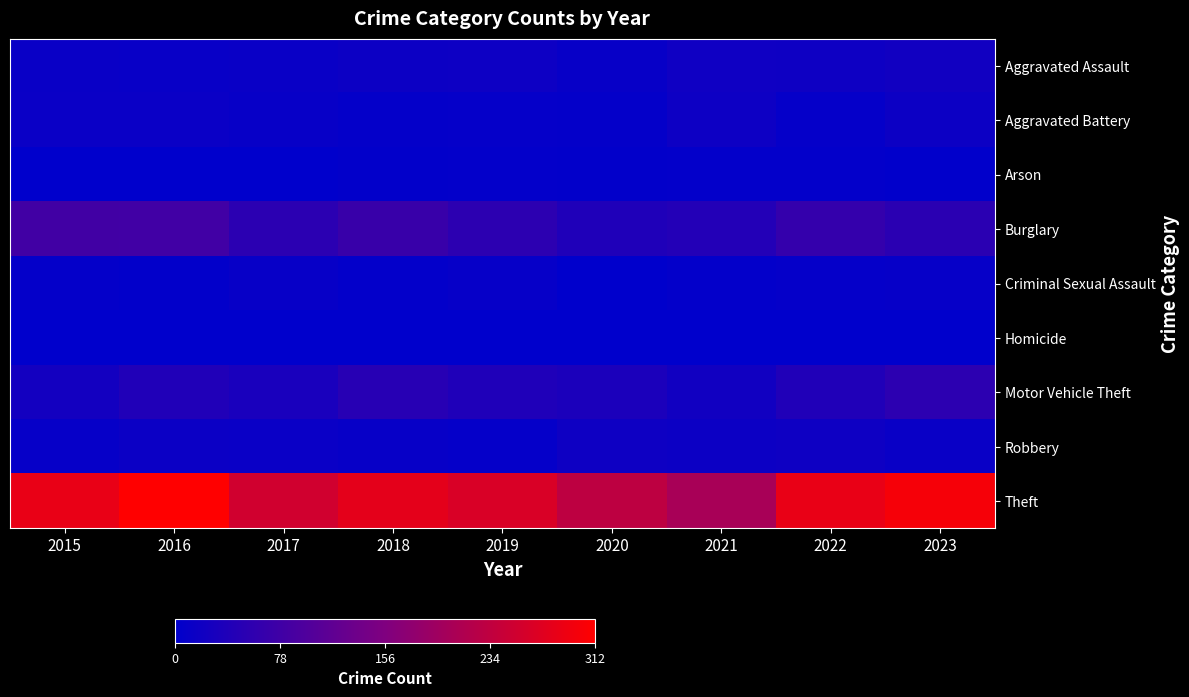

Between 2016 and 2018, which series saw the biggest shift?

Theft